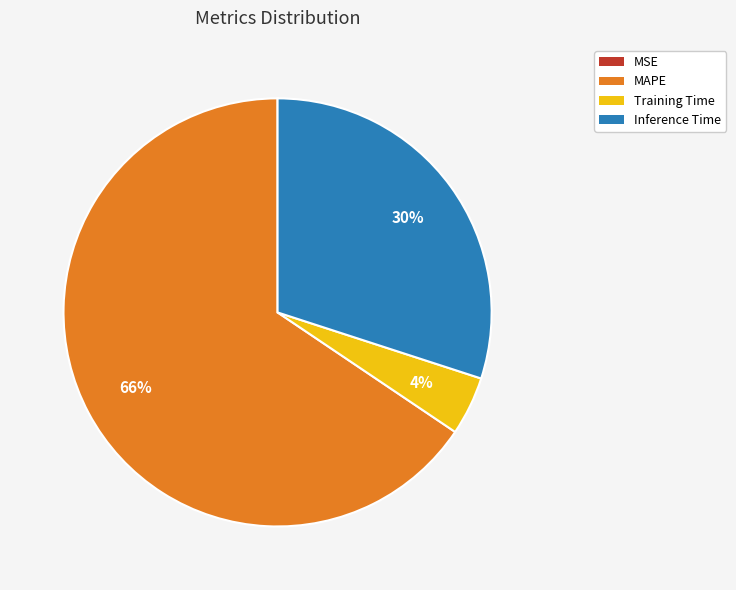

Between Inference Time and MAPE, which is larger?

MAPE